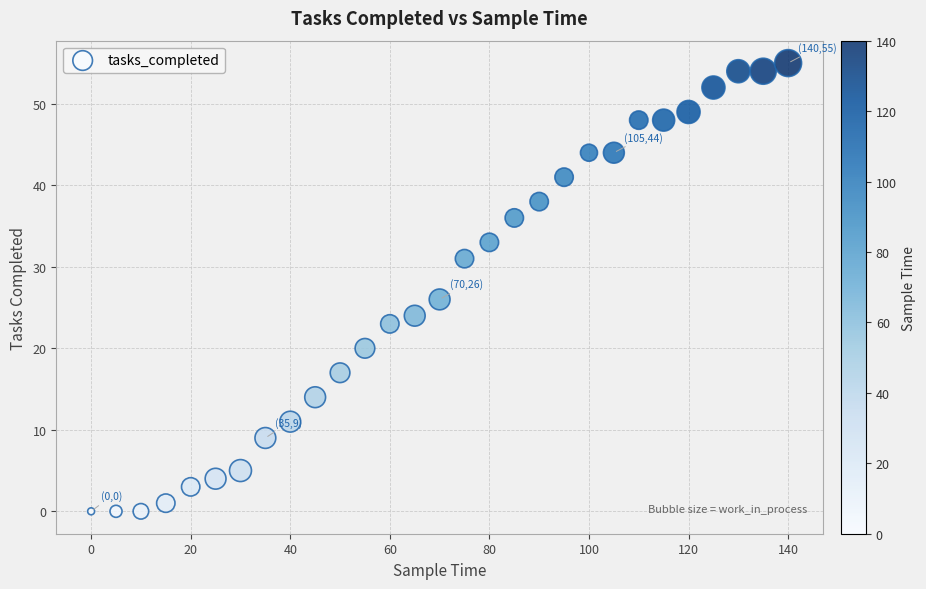

What is the range of Y values (max minus min)?

55